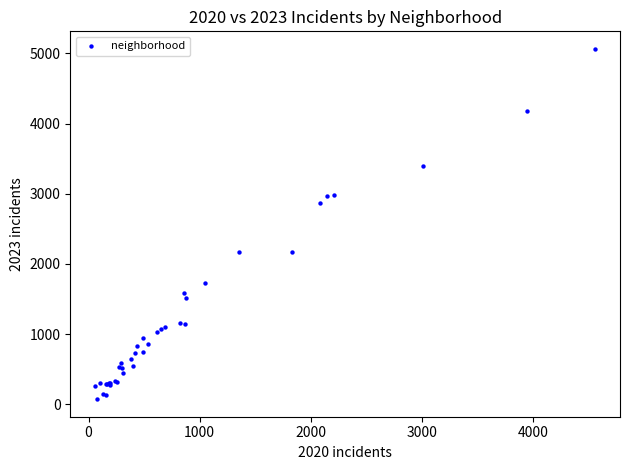

What Y value in the scatter plot is closest to 2567?

2862